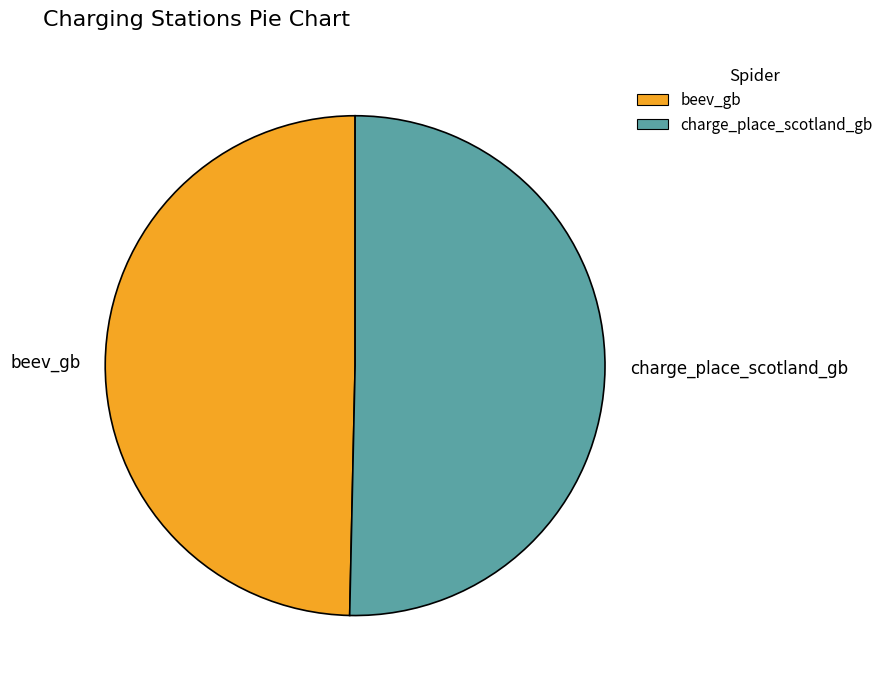

Which slice is the smallest?

beev_gb